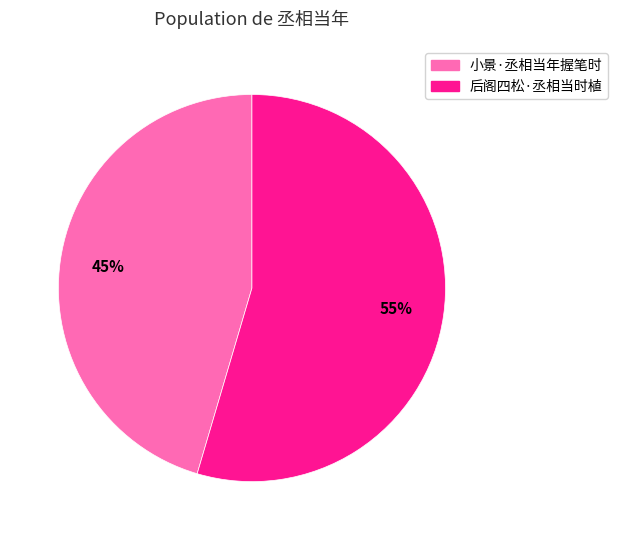

What percentage is the 后阁四松·丞相当时植 slice, to the nearest percent?

55%